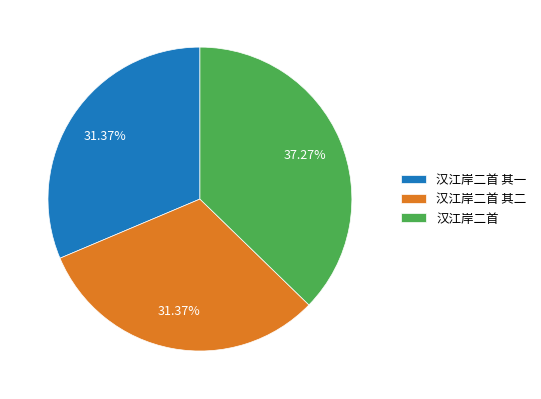

Does any single category account for the majority?

No